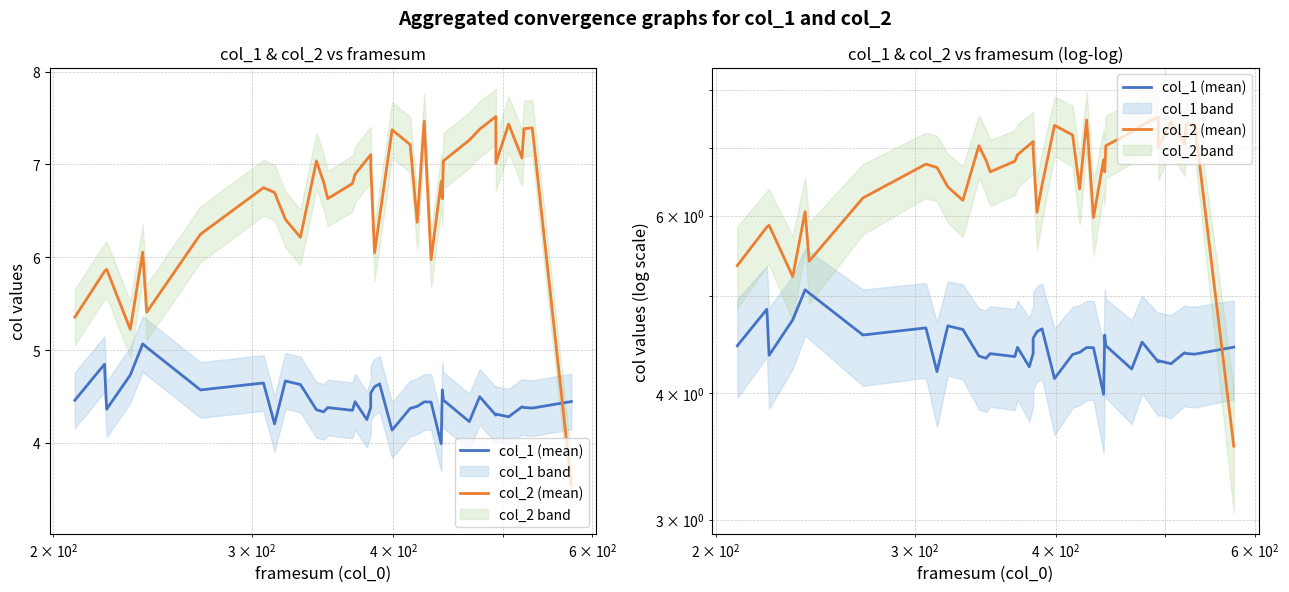

Which series has the largest range (max minus min)?

col_2 (mean)